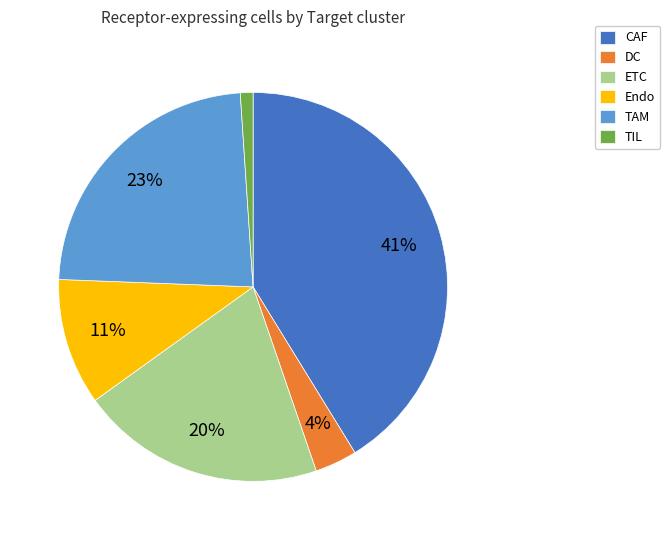

Is it true that TAM is 23% of the pie?

True